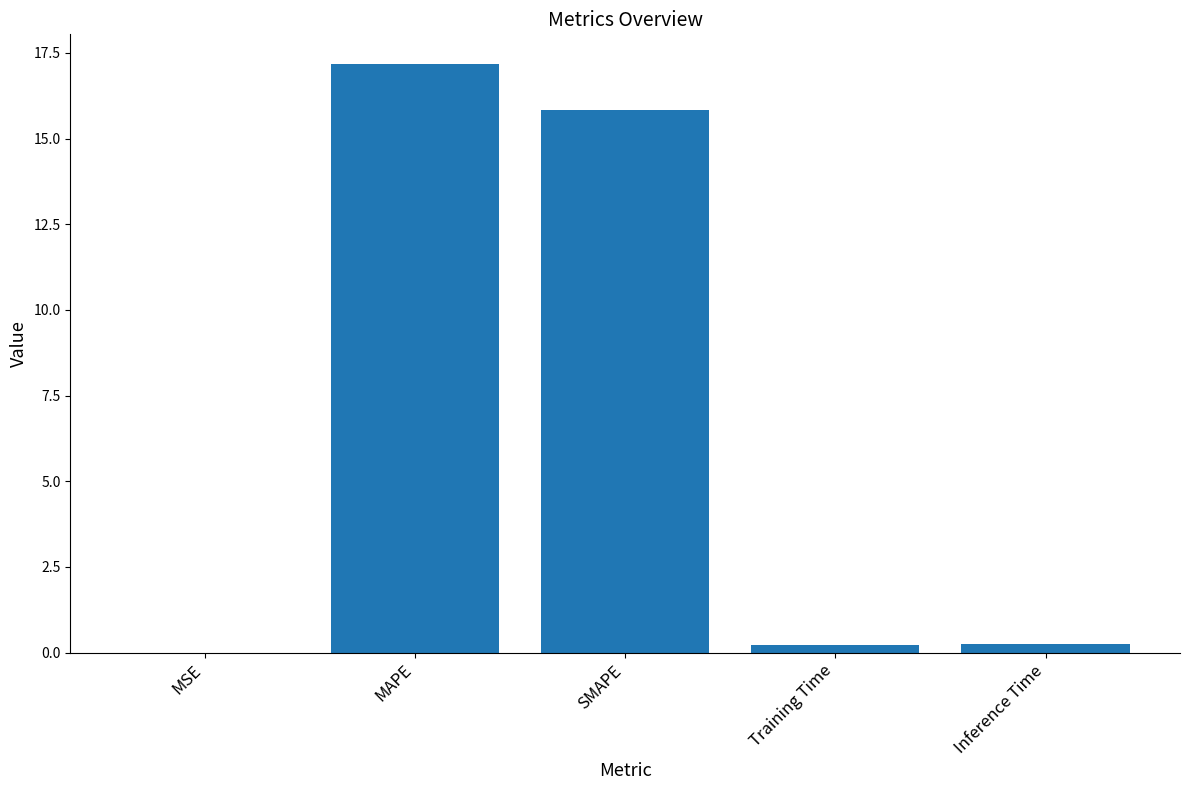

What is the sum of all values?

33.5